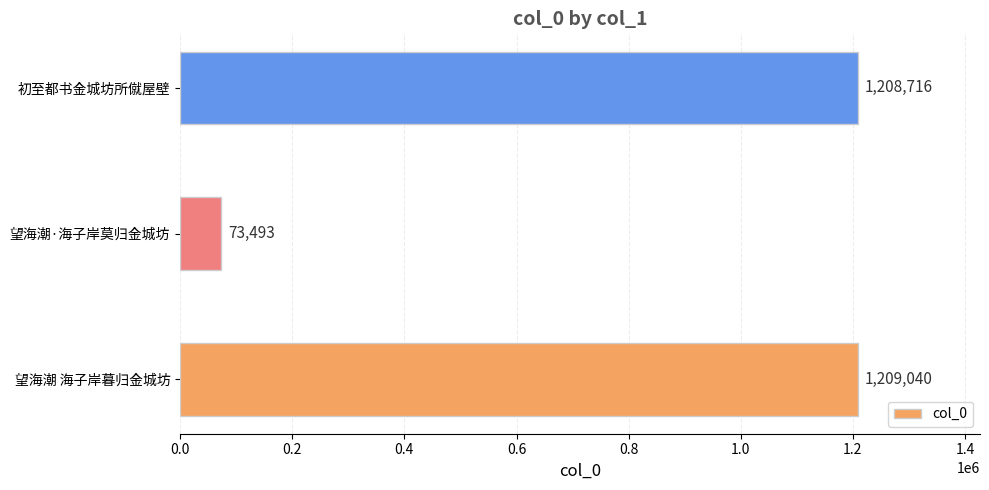

Reading top to bottom, transcribe all the data shown in this chart.

初至都书金城坊所僦屋壁=1208716	望海潮·海子岸莫归金城坊=73493	望海潮 海子岸暮归金城坊=1209040